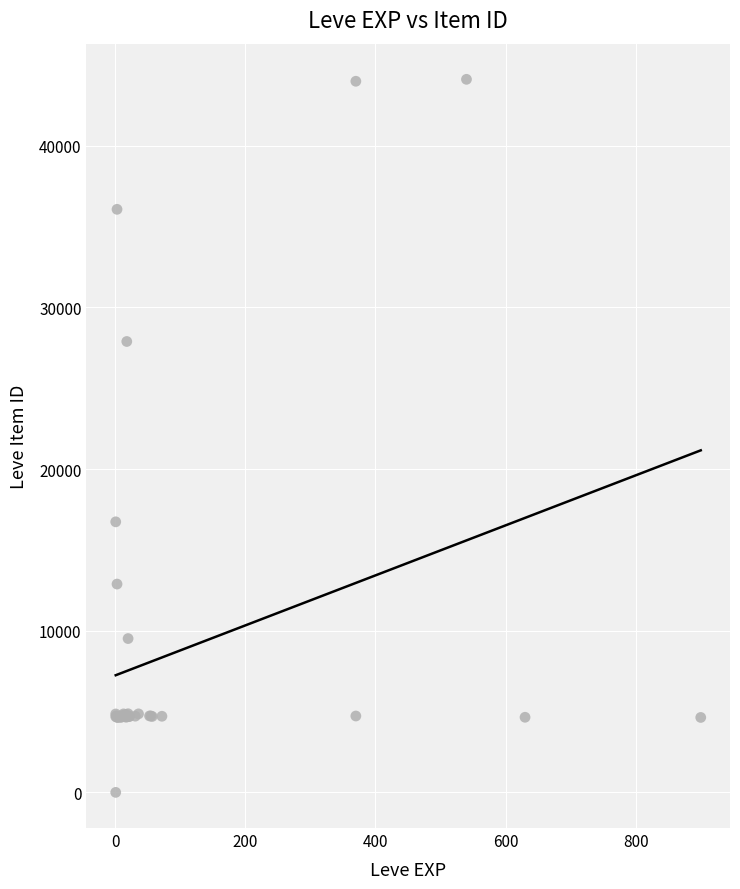

What Y value in the scatter plot is closest to 22050?

16734